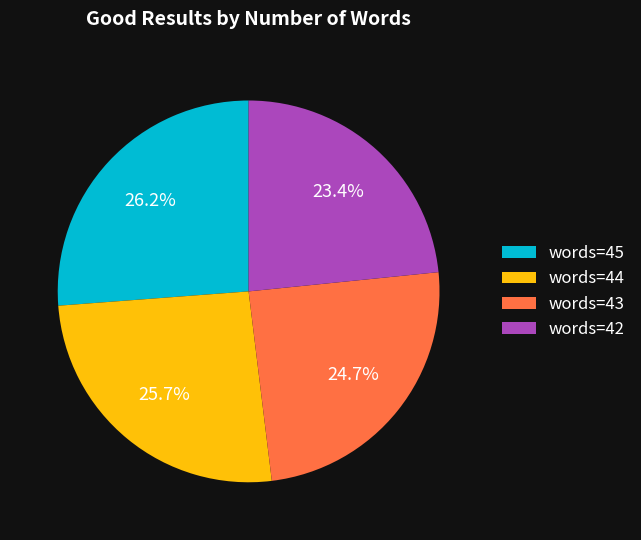

Does any single category account for the majority?

No